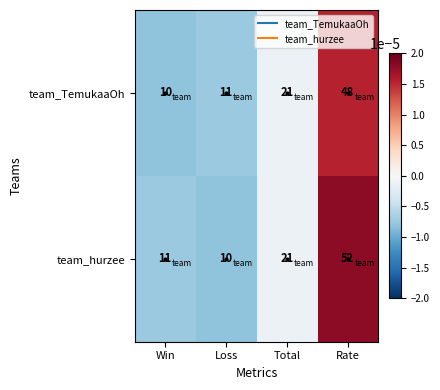

Is it true that team_TemukaaOh equals 48 at Rate?

True